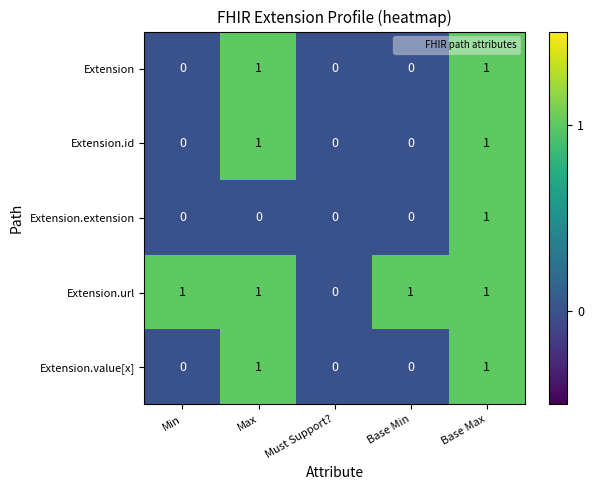

Reading left to right, extract all data points from this chart.

Extension: 0	1	0	0	1
Extension.id: 0	1	0	0	1
Extension.extension: 0	0	0	0	1
Extension.url: 1	1	0	1	1
Extension.value[x]: 0	1	0	0	1